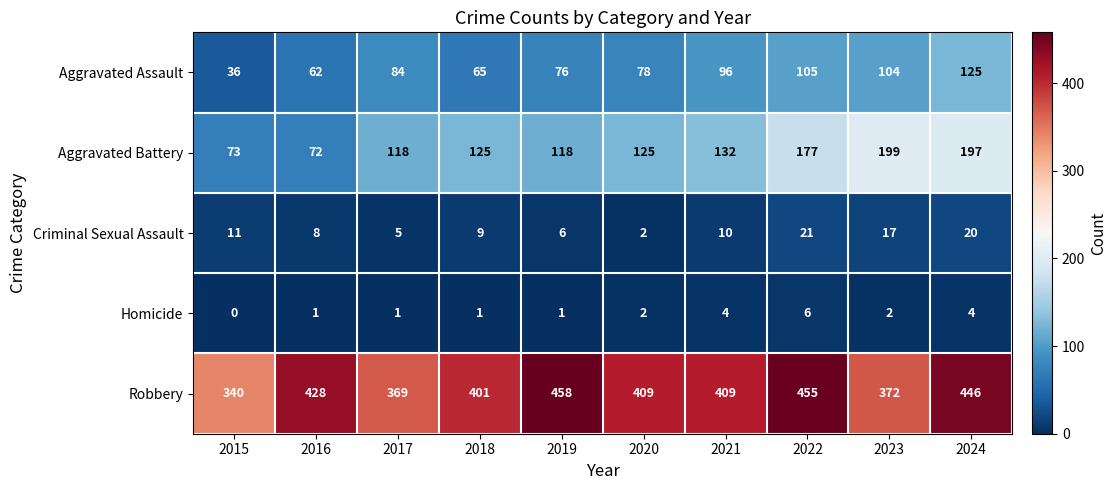

What is the difference between the maximum and minimum values in the Aggravated Assault series?

89